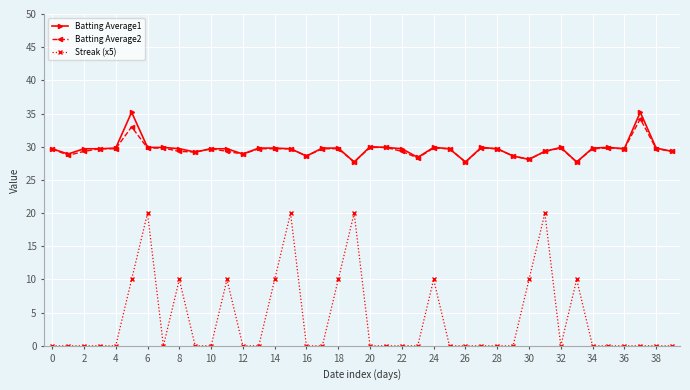

Which series has the largest range (max minus min)?

Streak (x5)